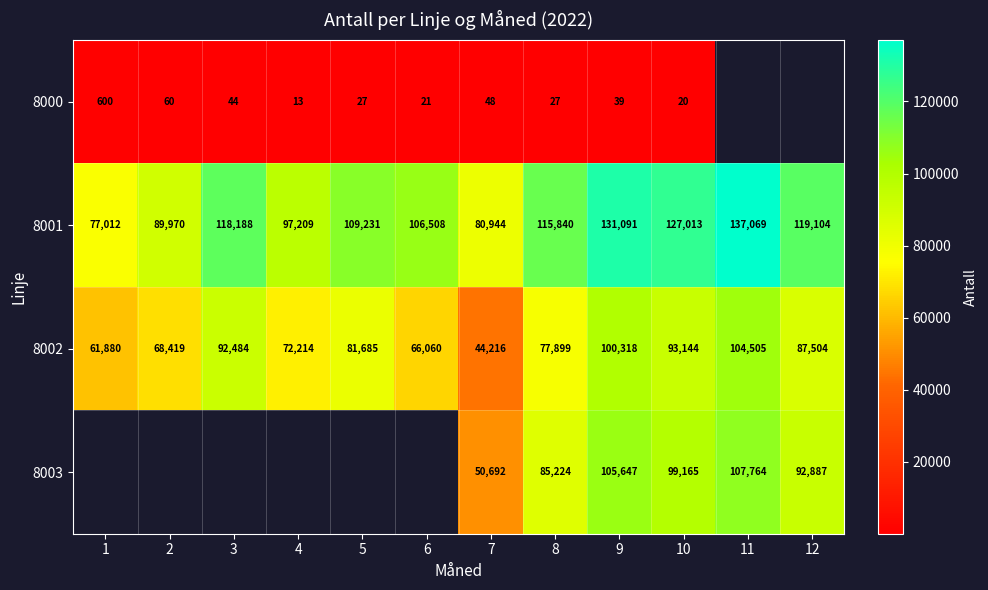

Where does the 8001 series first go above 115840?

3